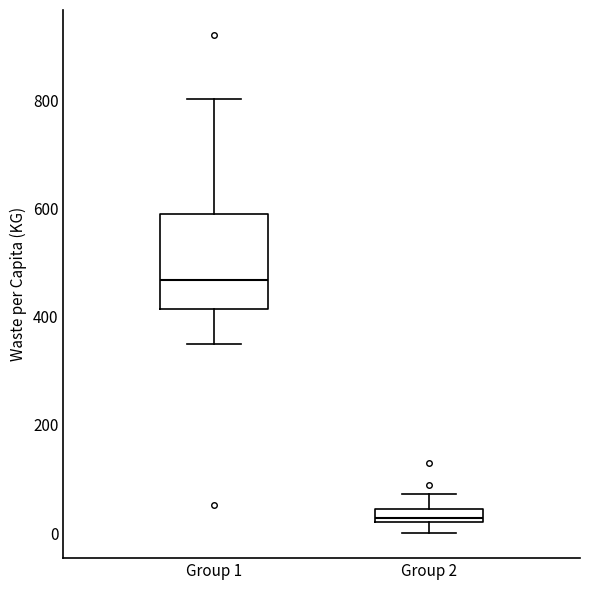

Where is the lower edge of the box for Group 2 on the y-axis? The values are not printed on the chart, so give them approximately, as read against the axis.

20